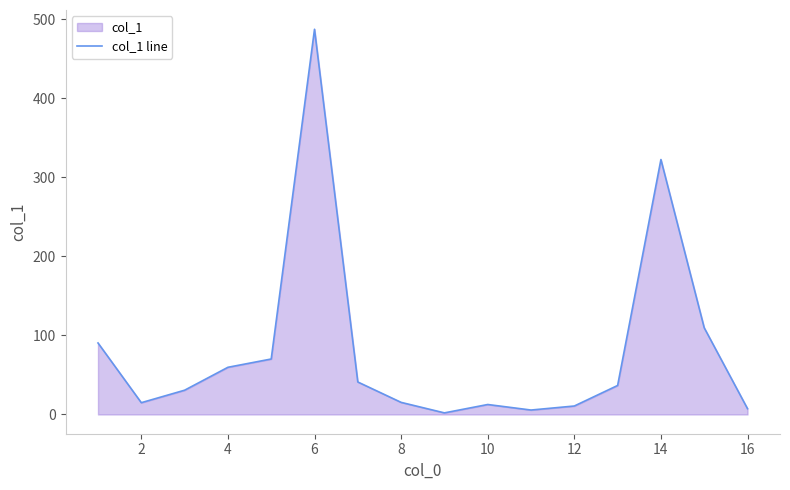

Reading left to right, list all the values displayed in this chart.

90.5	14.9	30.7	59.7	70.2	487.6	41.1	15.3	2.0	12.6	5.6	10.7	36.7	322.7	109.7	7.3